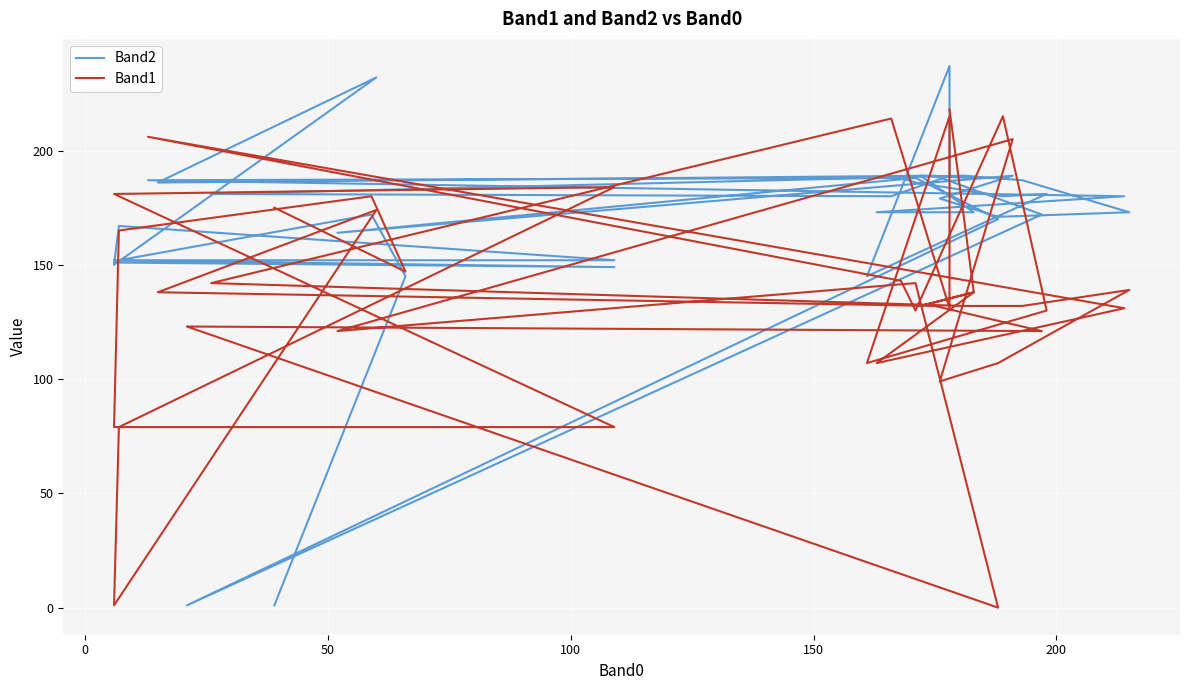

How many data points in Band1 are above 138?

17